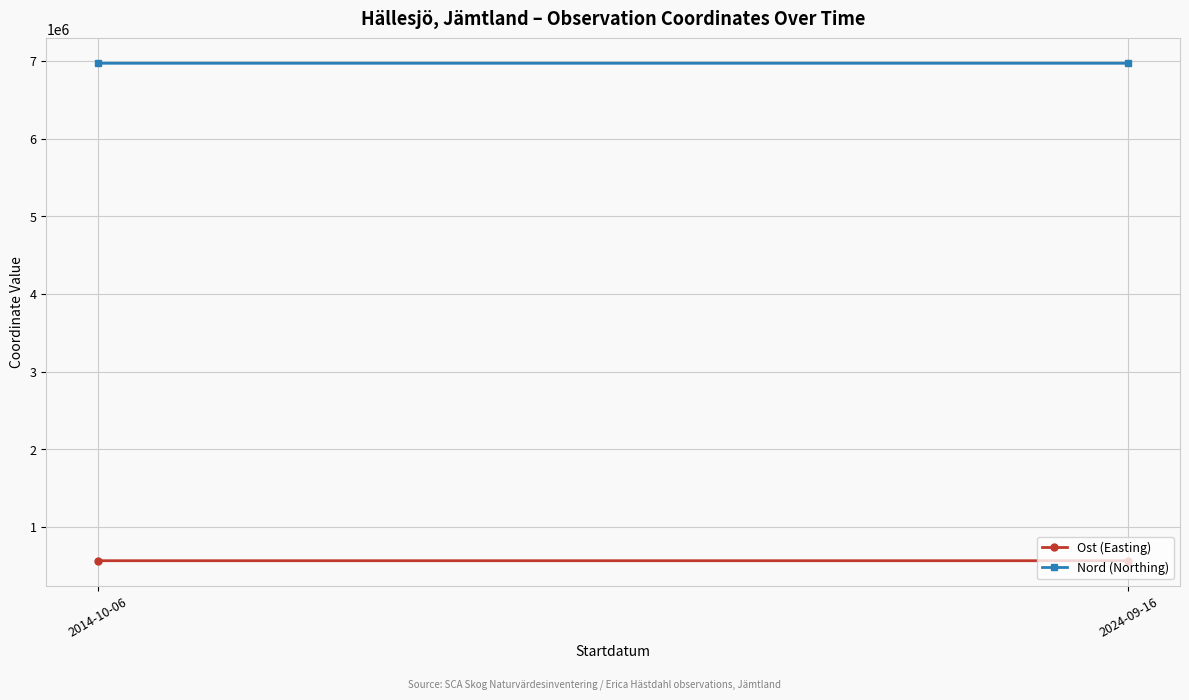

Reading right to left, what are all the values shown in this chart?

Ost (Easting): 2024-09-16=564666.5	2014-10-06=564612.4
Nord (Northing): 2024-09-16=6968863.6	2014-10-06=6968842.2